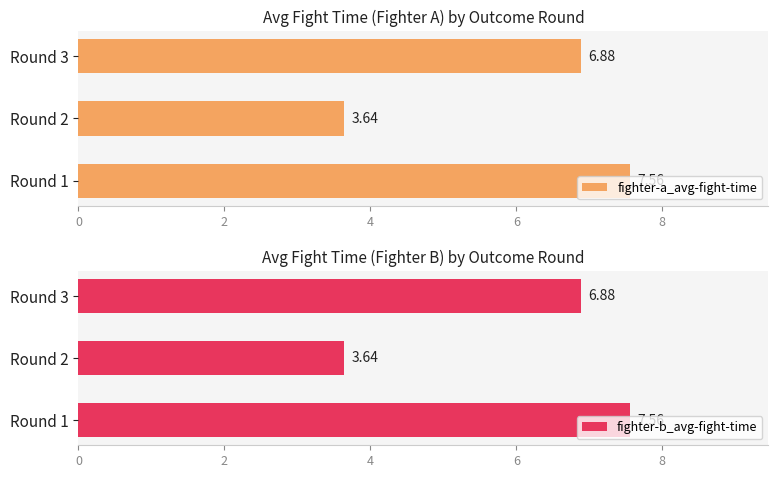

What is the maximum value shown in the chart?

7.6